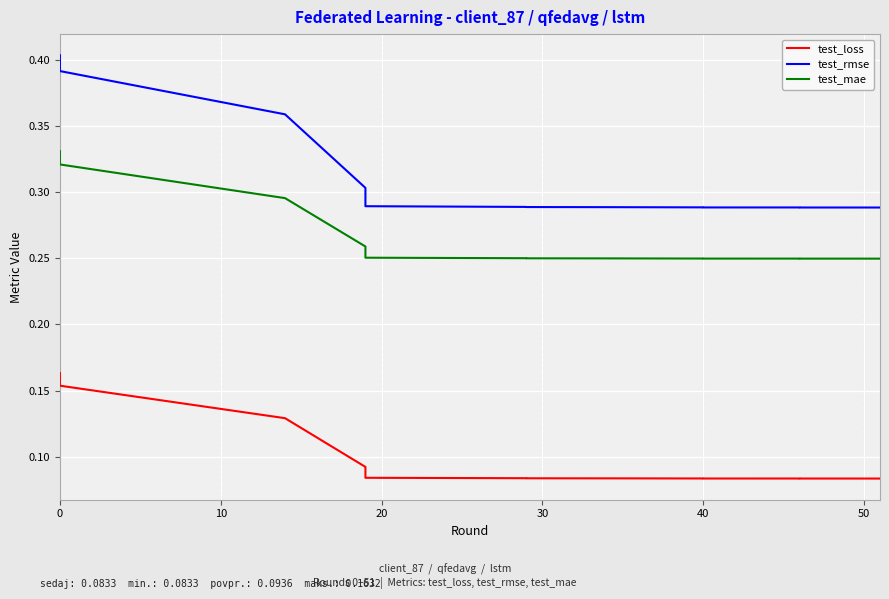

What is the average value of the test_loss series?

0.1